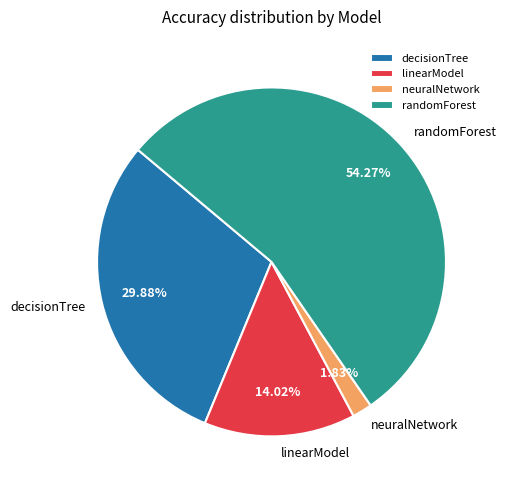

Is it true that linearModel is 19% of the pie?

False